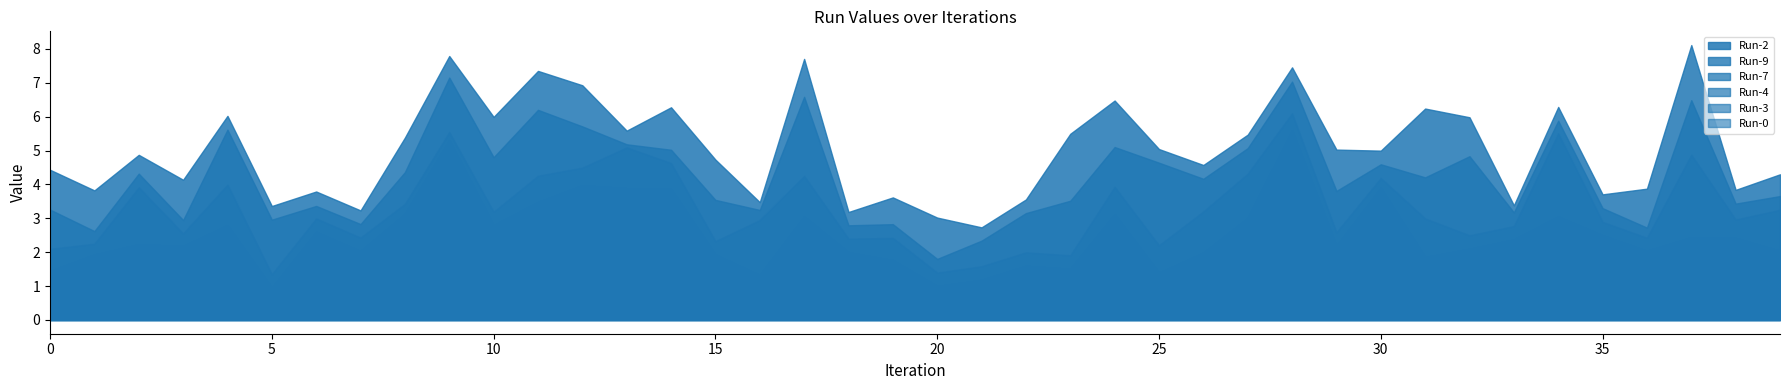

Rank the categories by Run-7 value from lowest to highest.

9, 30, 8, 1, 3, 36, 33, 5, 20, 22, 32, 35, 6, 7, 10, 15, 23, 18, 21, 29, 28, 12, 38, 0, 19, 14, 11, 24, 25, 31, 4, 17, 13, 39, 26, 27, 16, 2, 37, 34